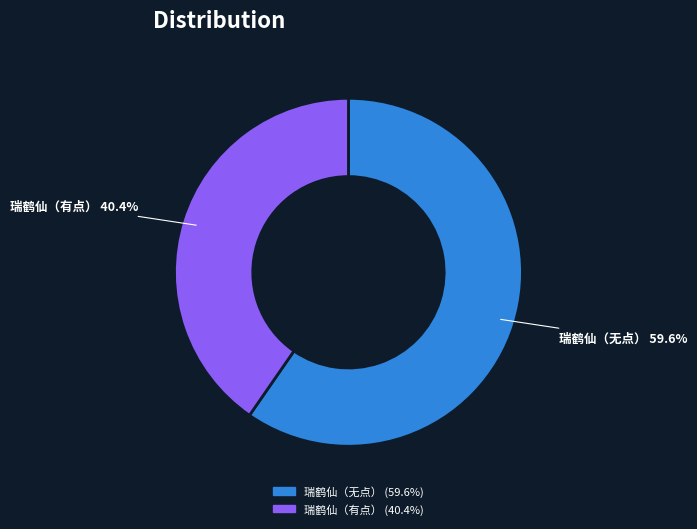

To the nearest percent, what is the average slice percentage?

50%